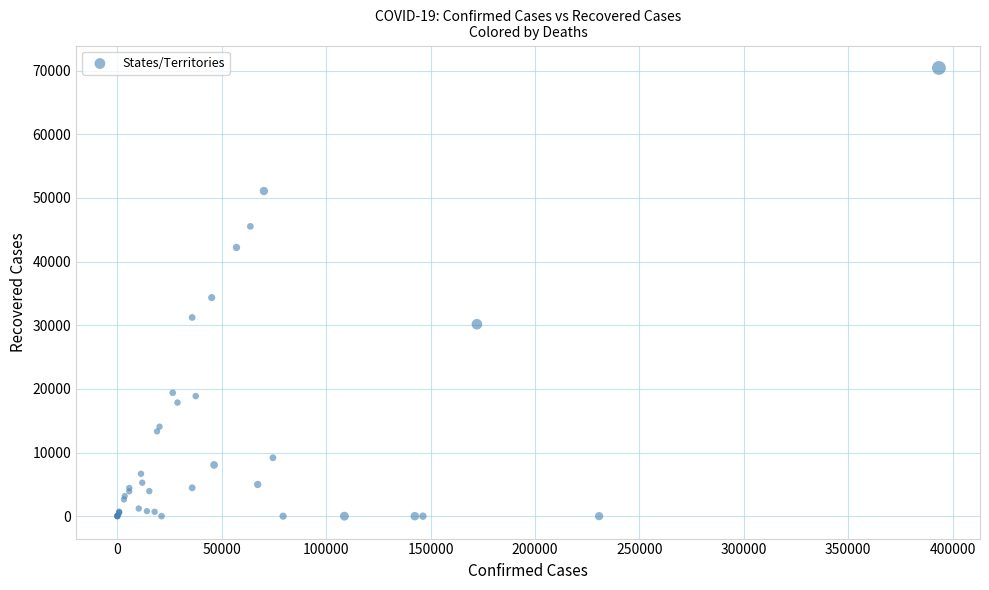

What Y value in the scatter plot is closest to 35217?

34348